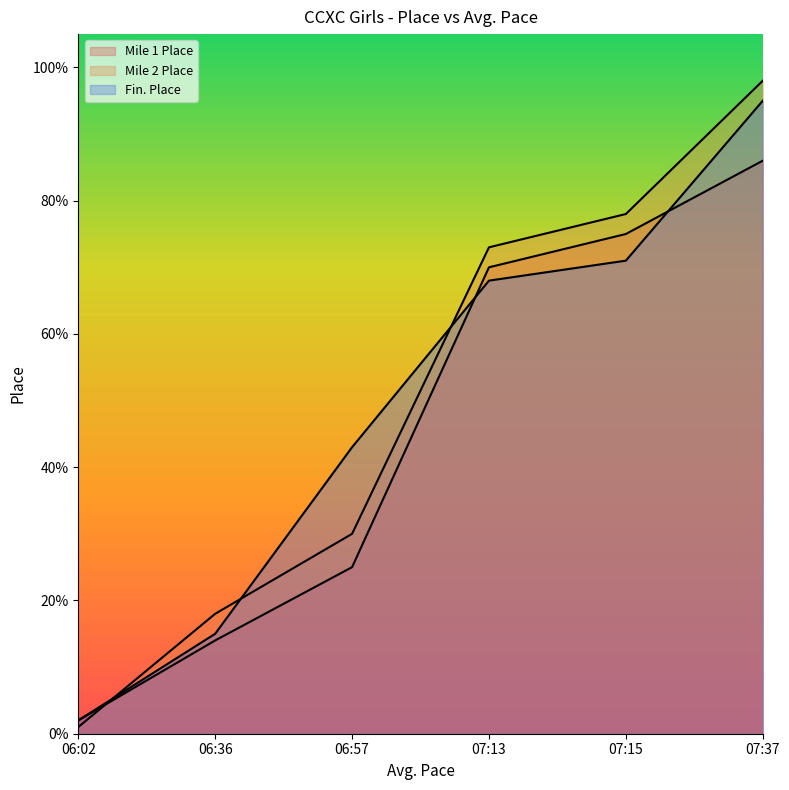

What is the label of the 3rd point from the right?

07:13